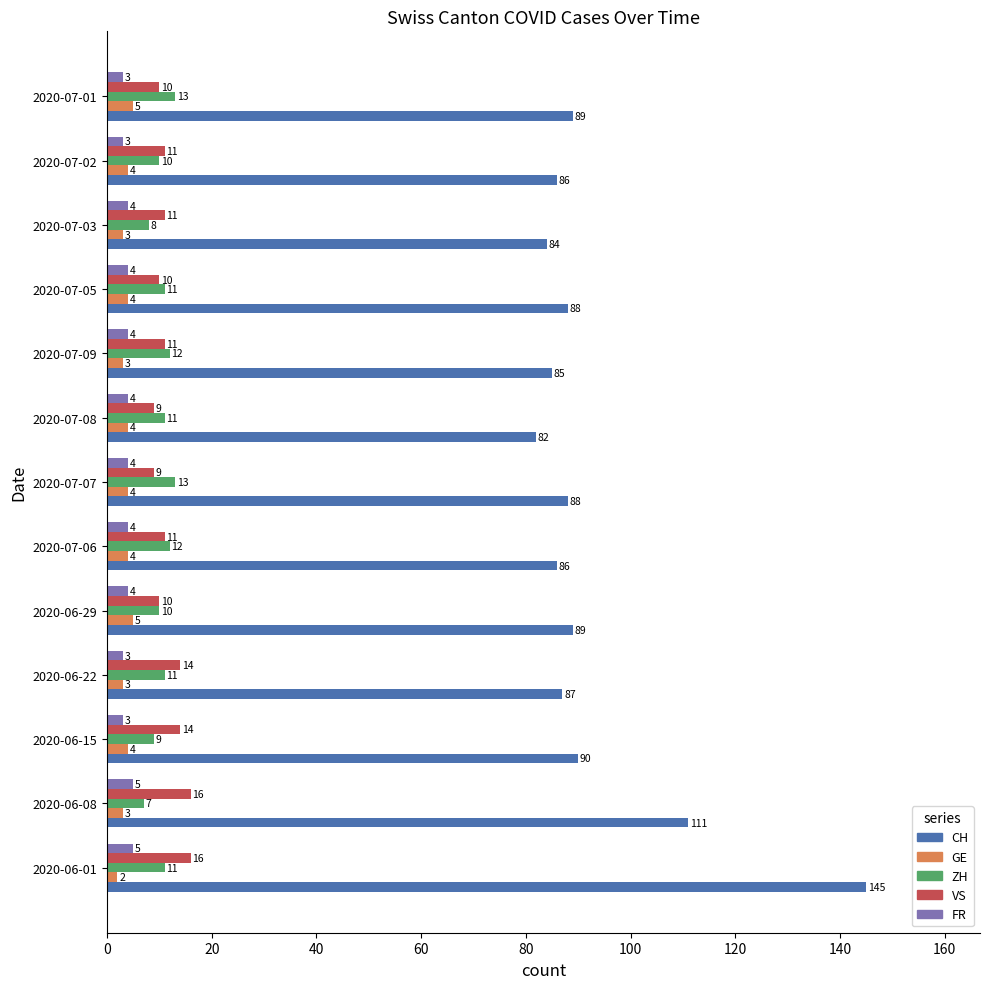

What are all the series names shown in the legend?

CH, GE, ZH, VS, FR